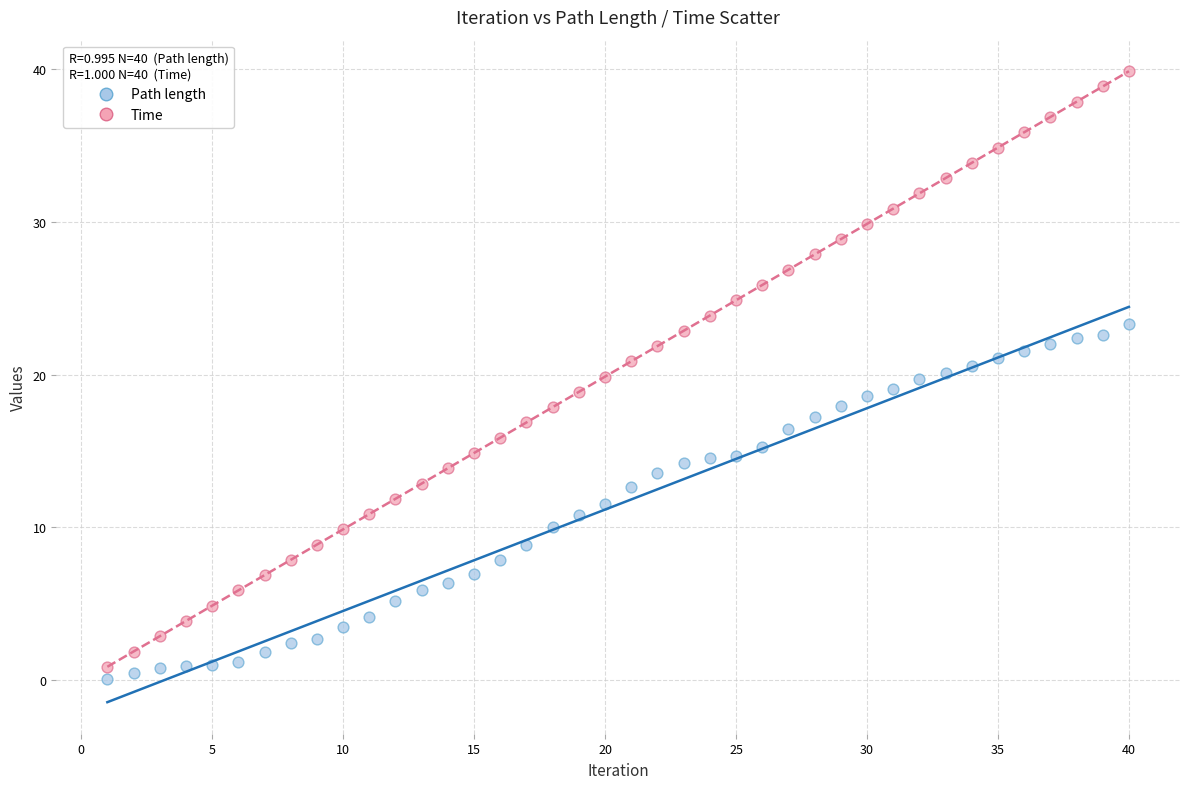

Across all data points, what is the range of Y values (max minus min)?

39.8